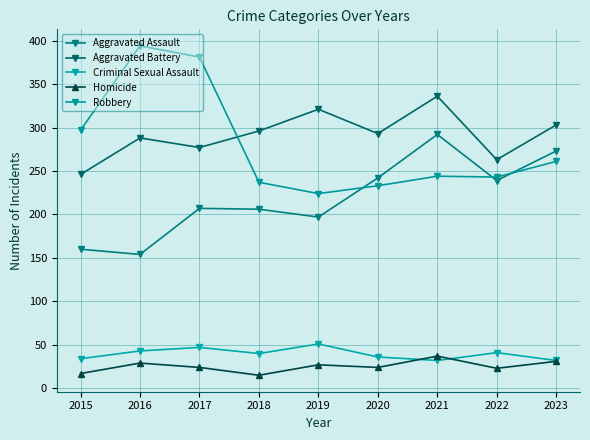

Rank the series at 2016 from lowest to highest value.

Homicide, Criminal Sexual Assault, Aggravated Assault, Aggravated Battery, Robbery